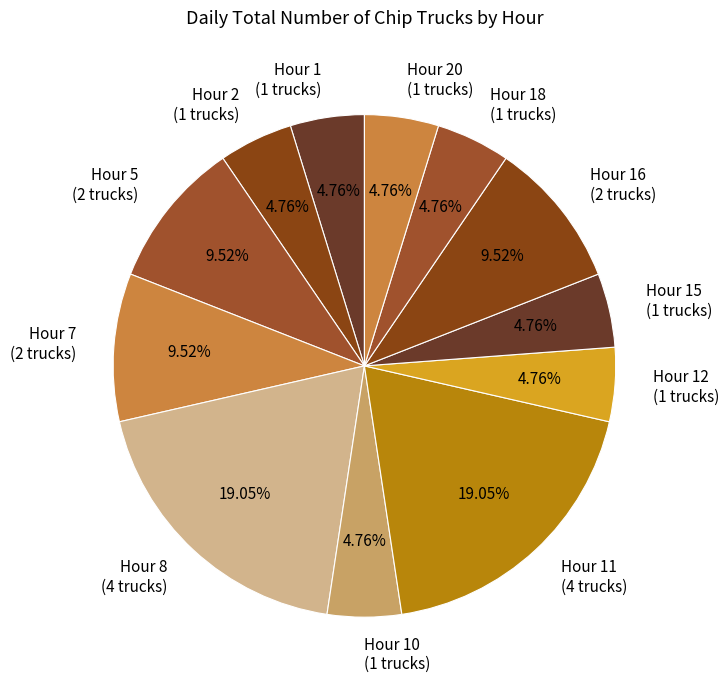

Does Hour 8 (4 trucks) account for over 50% of the chart?

No